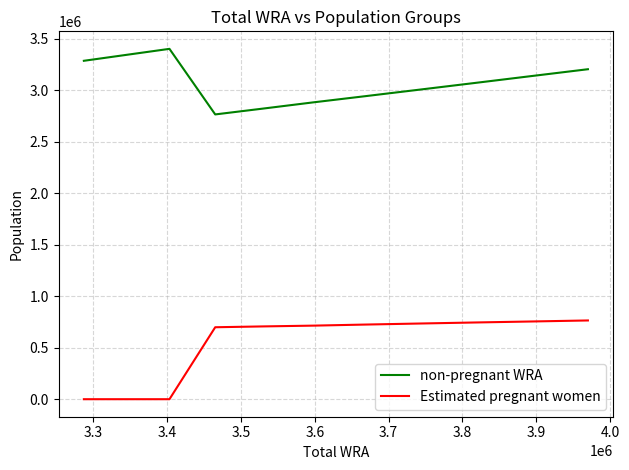

Which series has the largest total across all categories?

non-pregnant WRA